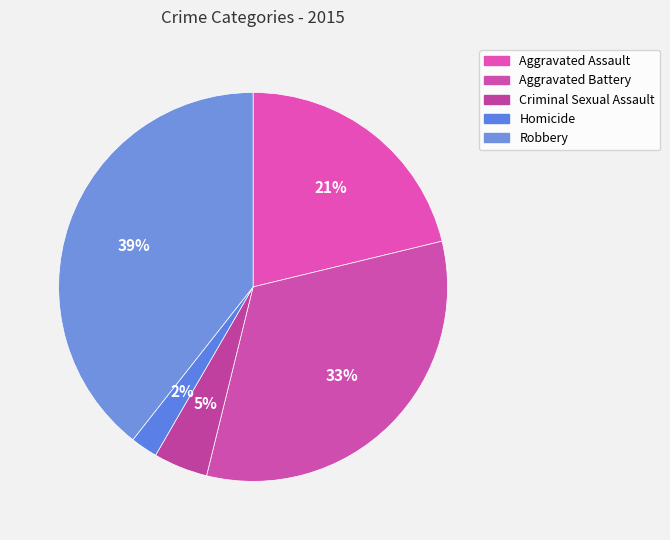

How many segments does this pie chart have?

5